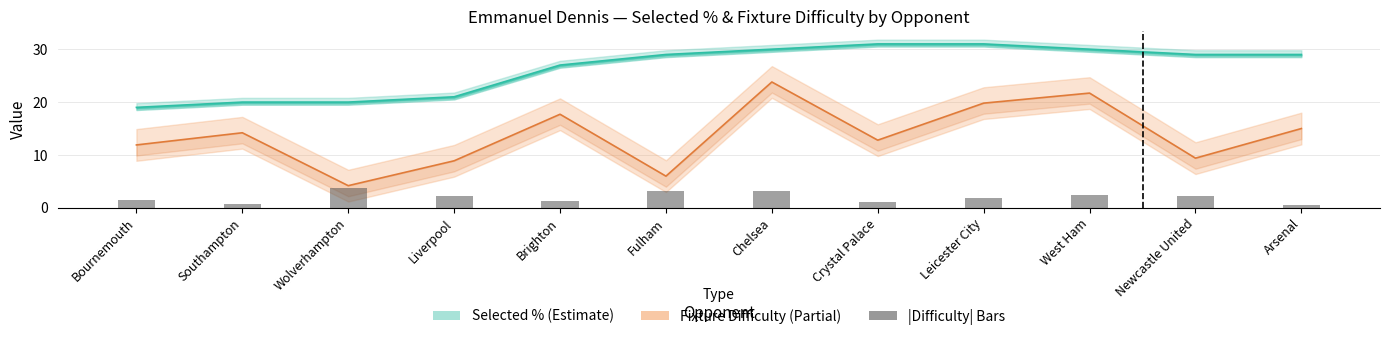

What position from the left is Liverpool?

4